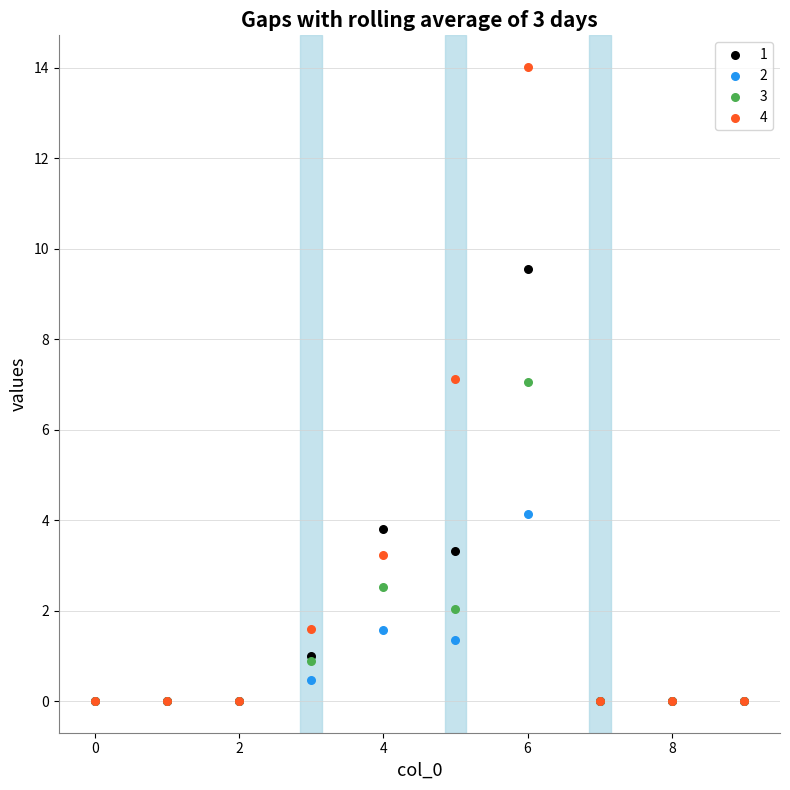

Which series has the largest Y range (max minus min)?

4